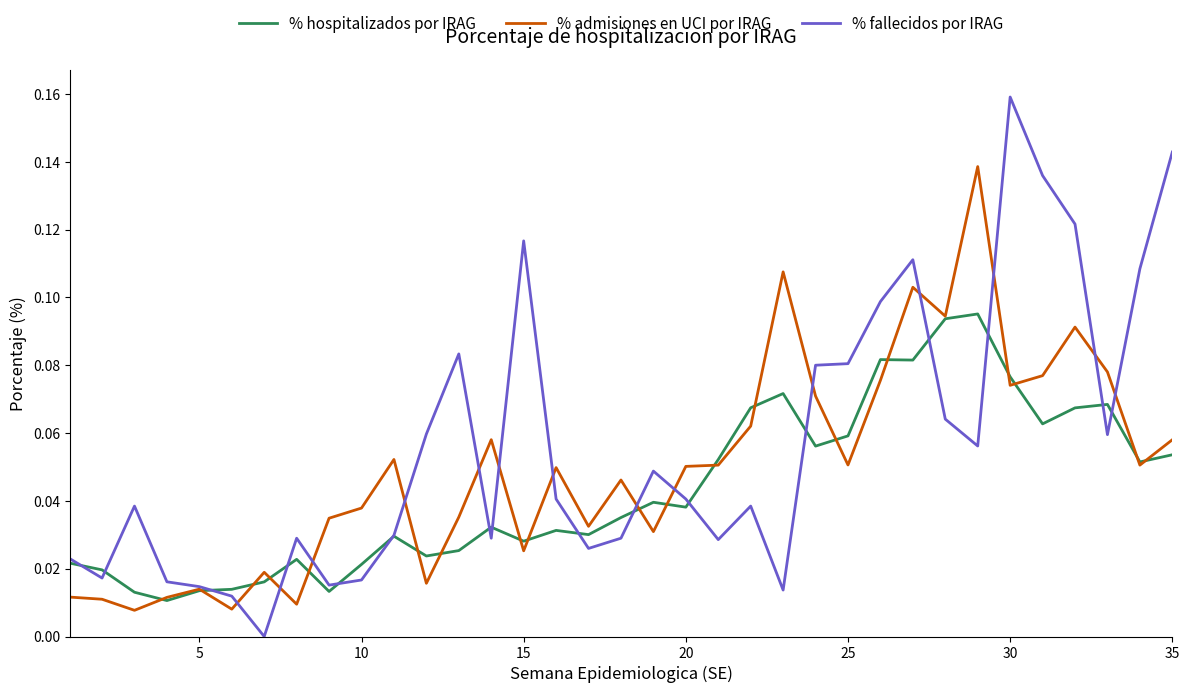

What is the sum of all % admisiones en UCI por IRAG values?

1.7